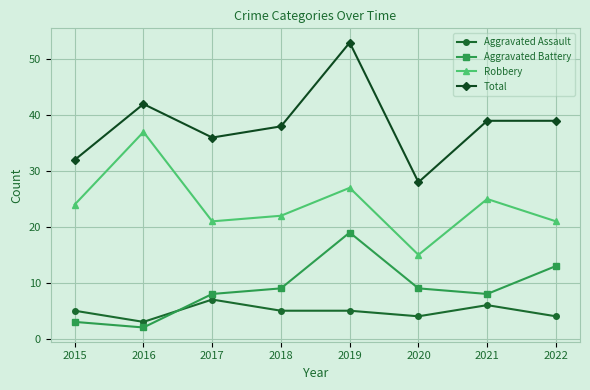

Reading right to left, list all the values displayed in this chart.

Aggravated Assault: 2022=4	2021=6	2020=4	2019=5	2018=5	2017=7	2016=3	2015=5
Aggravated Battery: 2022=13	2021=8	2020=9	2019=19	2018=9	2017=8	2016=2	2015=3
Robbery: 2022=21	2021=25	2020=15	2019=27	2018=22	2017=21	2016=37	2015=24
Total: 2022=39	2021=39	2020=28	2019=53	2018=38	2017=36	2016=42	2015=32